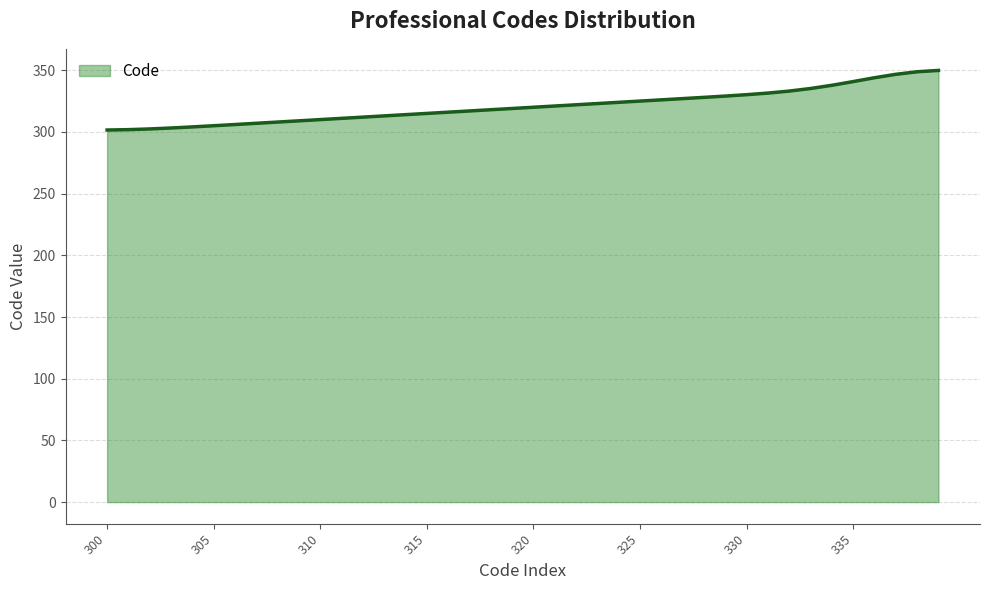

How many lines are shown in the chart?

1